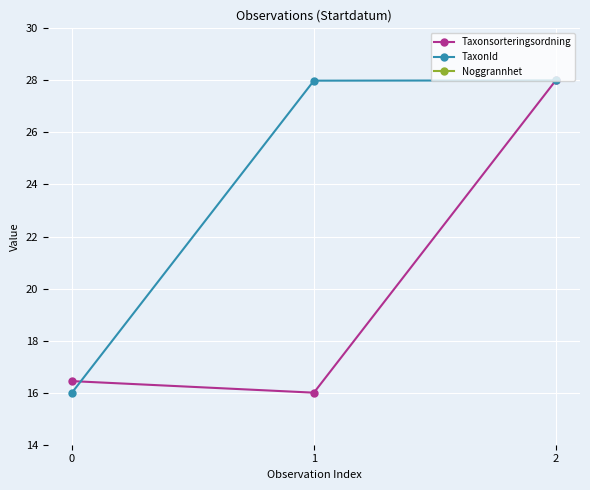

Count the number of data series in this chart.

3